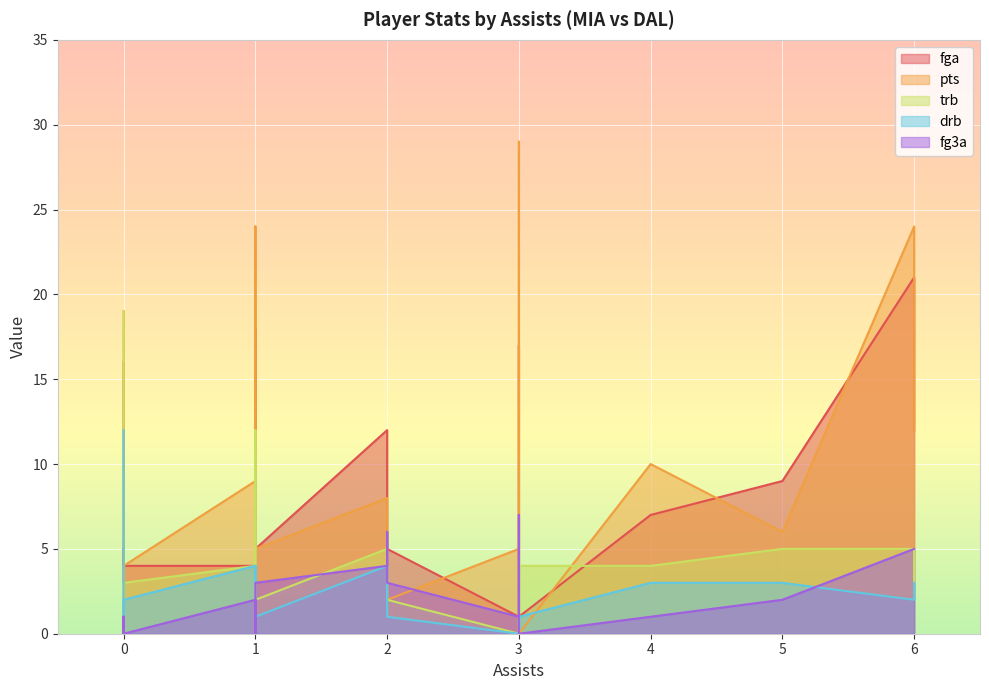

Which series changed the most between 5 and 0?

fga